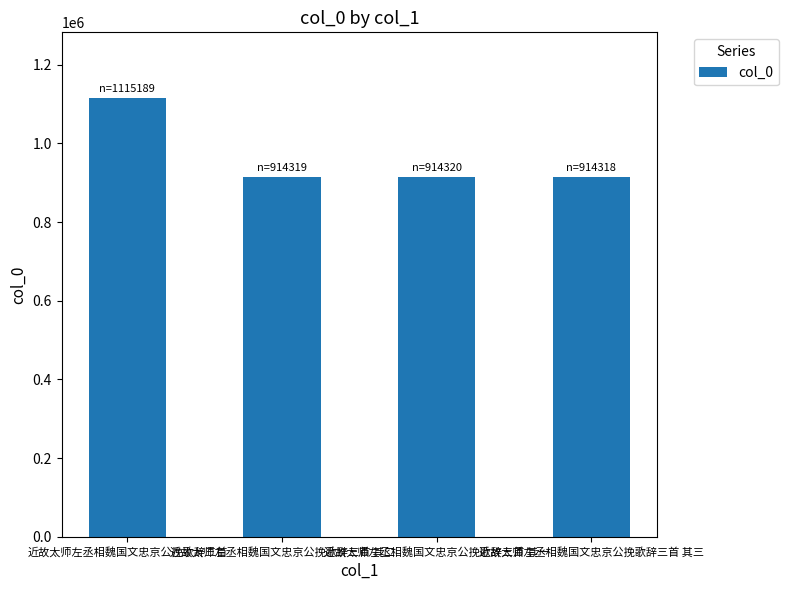

What is the difference between the maximum and second lowest values?

200870